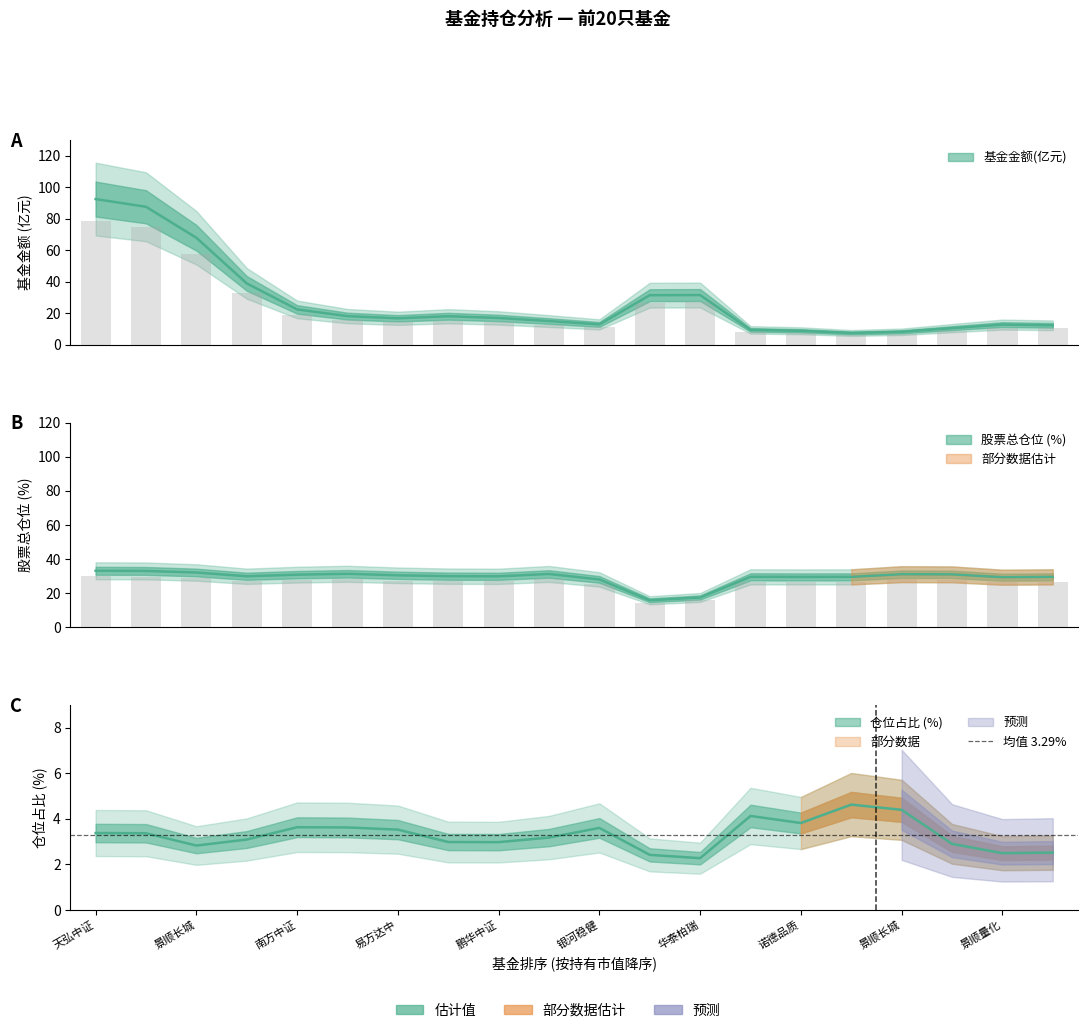

Count the number of categories in the chart.

20